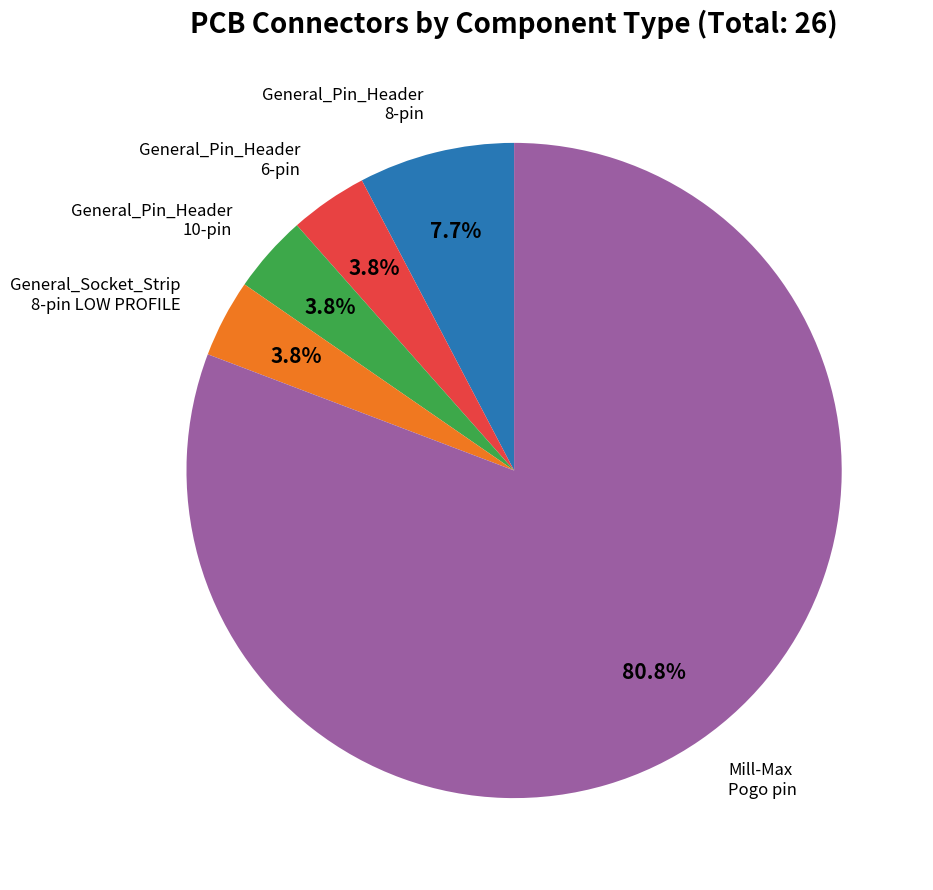

Is there any slice that represents more than half of the pie?

Yes